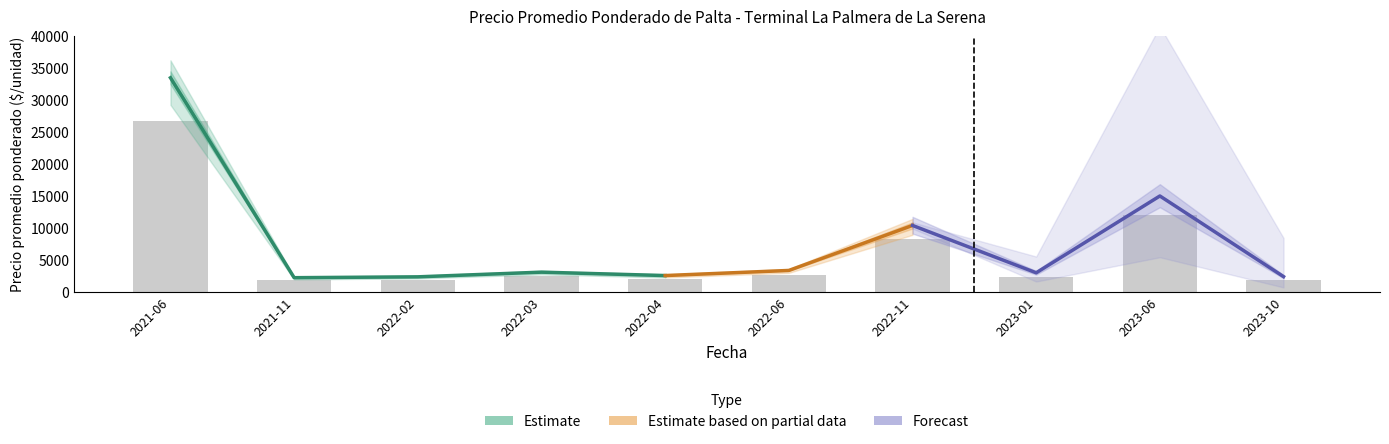

What is the difference between the maximum and minimum values in the Precio promedio ponderado series?

31317